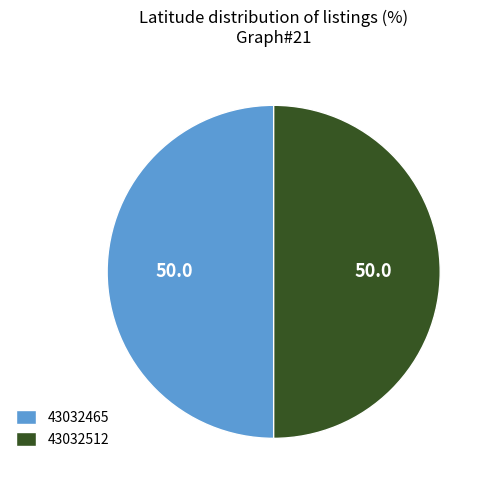

What is the ratio of the value at 43032465 to the value at 43032512?

1.0